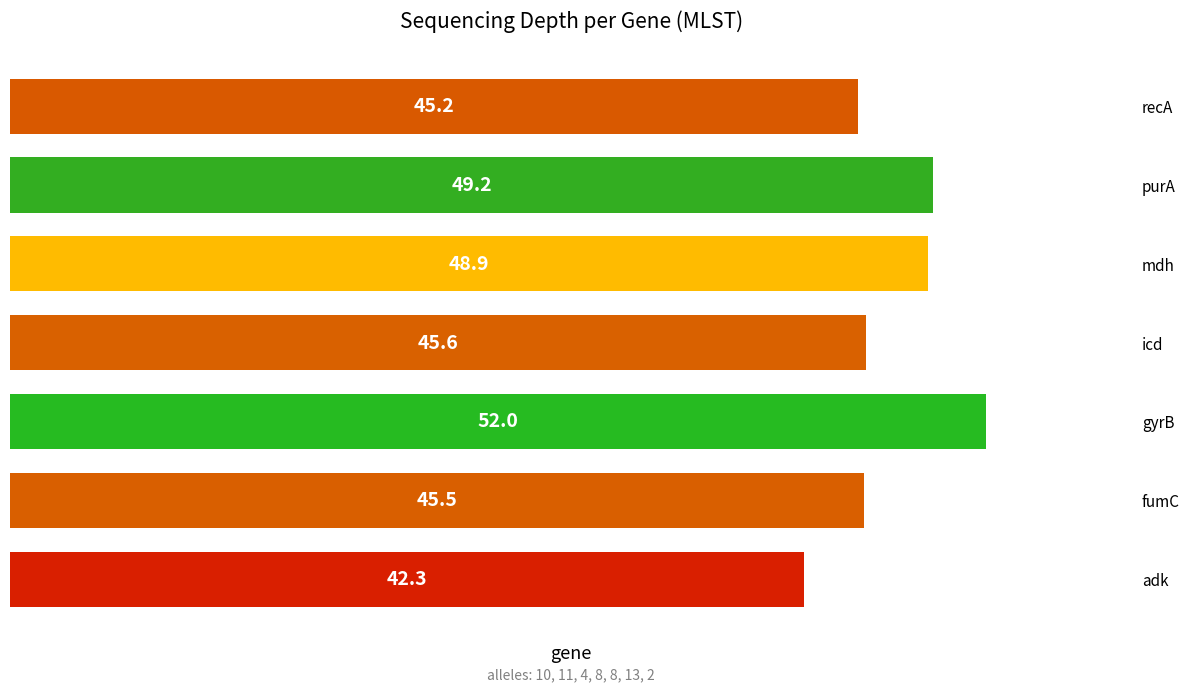

Reading bottom to top, what are all the values shown in this chart?

adk=42.3	fumC=45.5	gyrB=52.0	icd=45.6	mdh=48.9	purA=49.2	recA=45.2